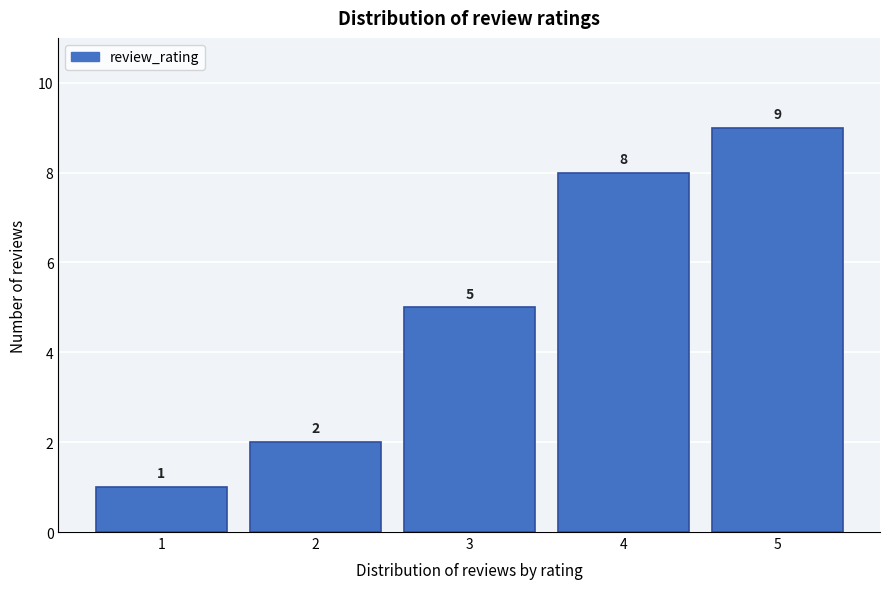

Reading left to right, transcribe this chart: for each bar, give the range it covers on the x-axis and its height.

0.5 to 1.5: 1
1.5 to 2.5: 2
2.5 to 3.5: 5
3.5 to 4.5: 8
4.5 to 5.5: 9